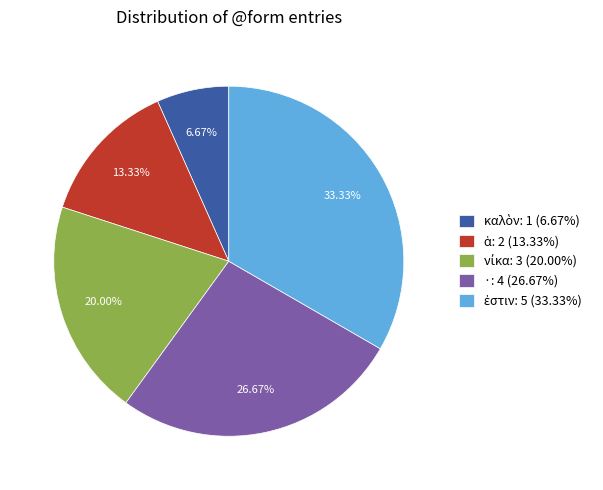

Is there a majority slice in this chart?

No